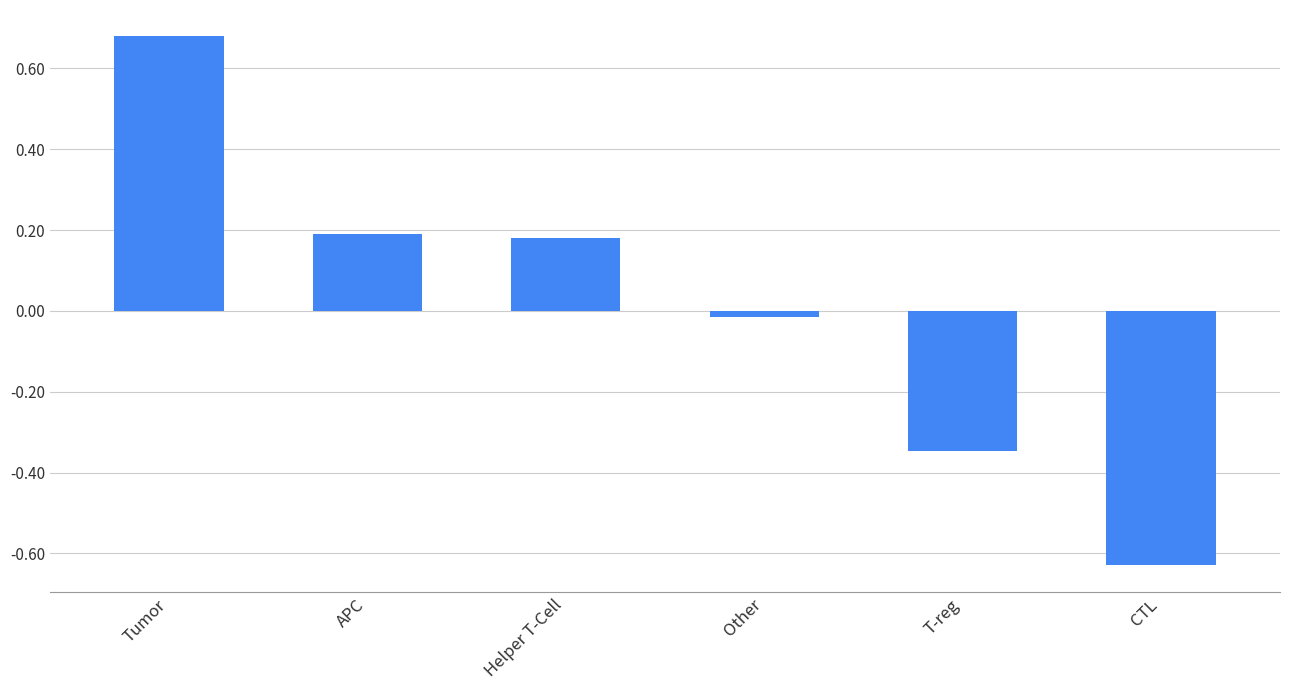

At which label is the value closest to 0?

Other